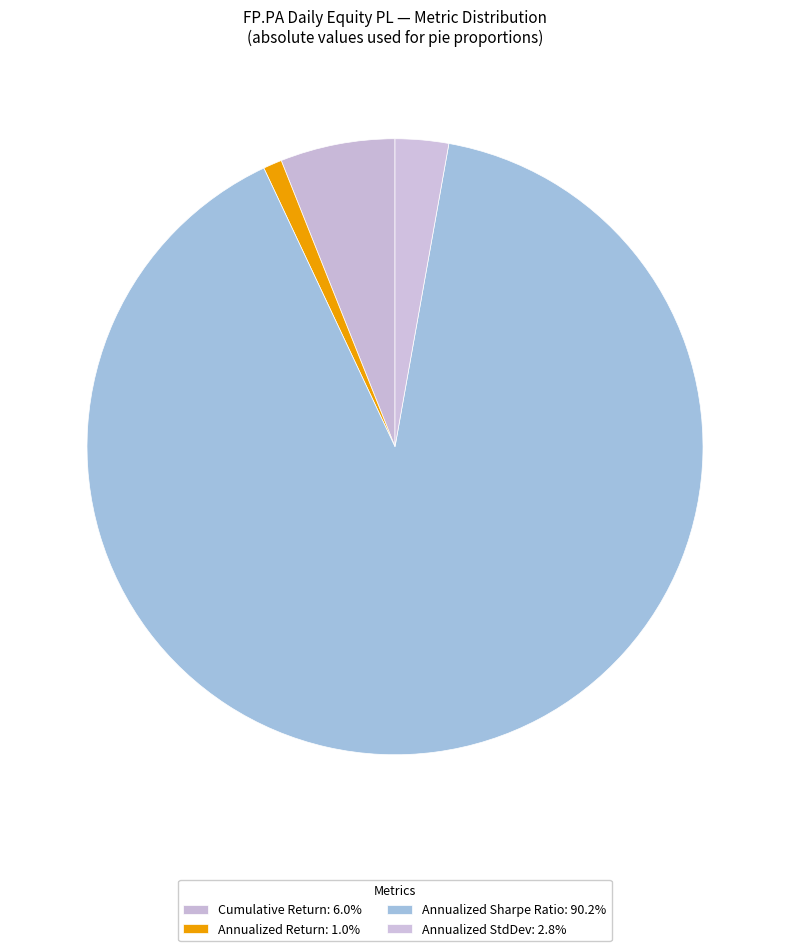

Is it true that Annualized Return is 7% of the pie?

False